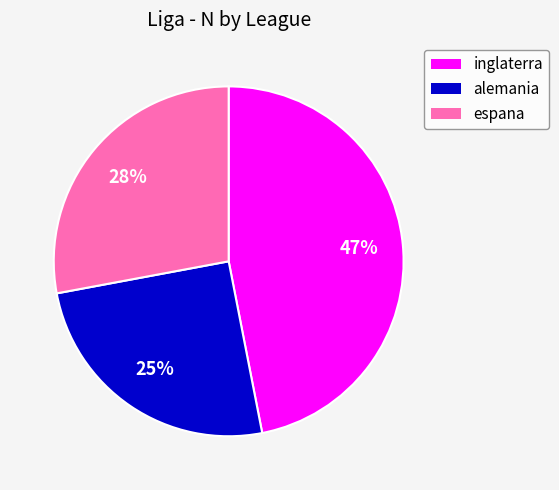

To the nearest percent, what percentage of the pie is inglaterra?

47%